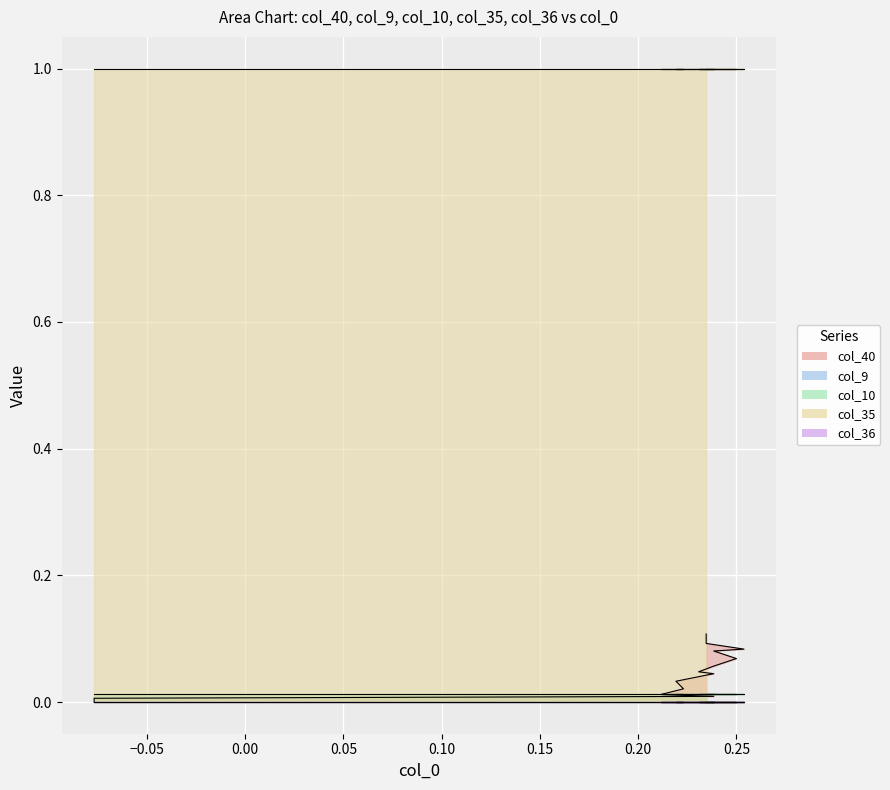

How many distinct data groups are displayed?

5